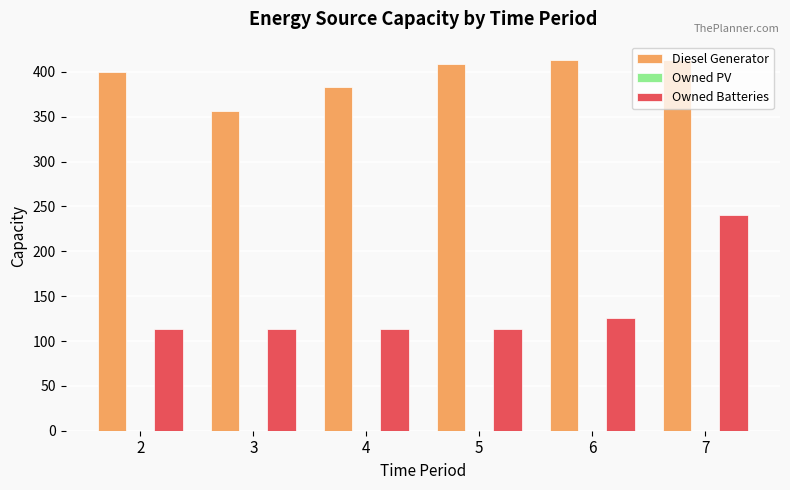

What is the difference between the Diesel Generator values at 6 and 5?

4.0